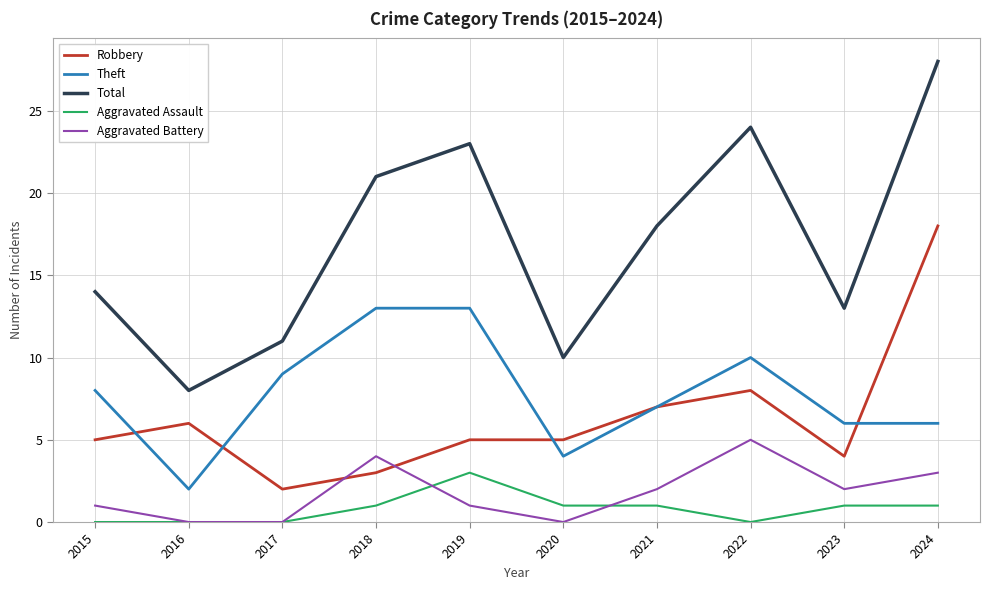

What value does the Theft series have at 2024?

6